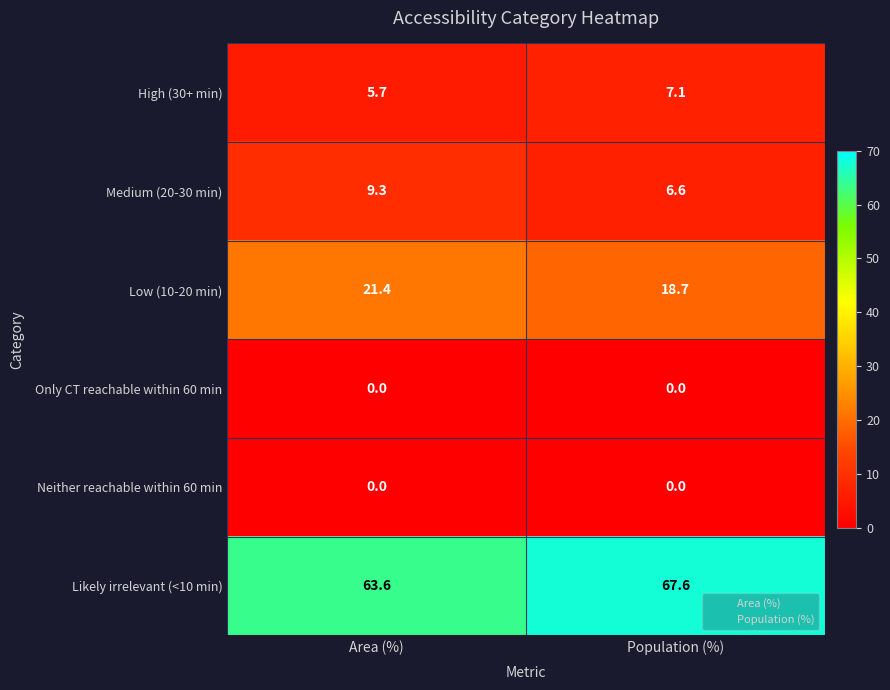

Which series changed the most between Area (%) and Population (%)?

Likely irrelevant (<10 min)